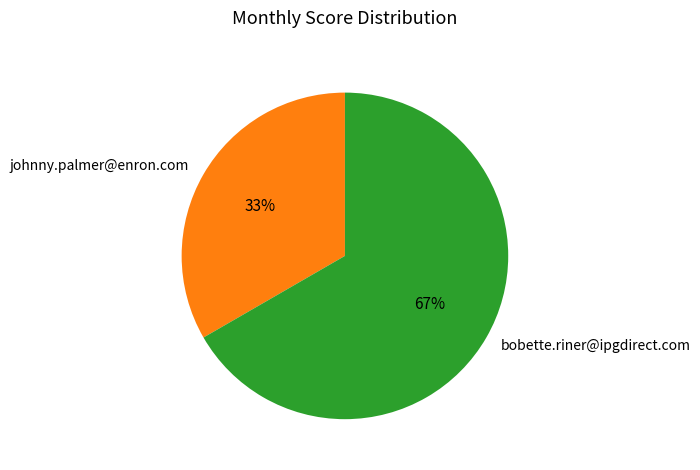

Do bobette.riner@ipgdirect.com and johnny.palmer@enron.com together represent more than half of the pie?

Yes